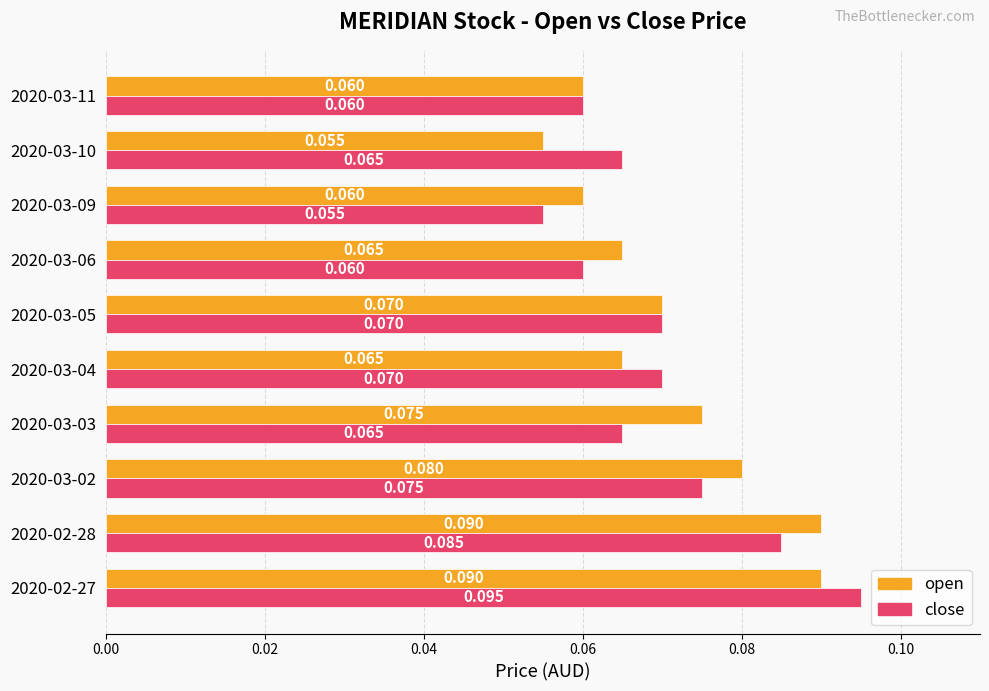

Which series has the widest spread of values?

close